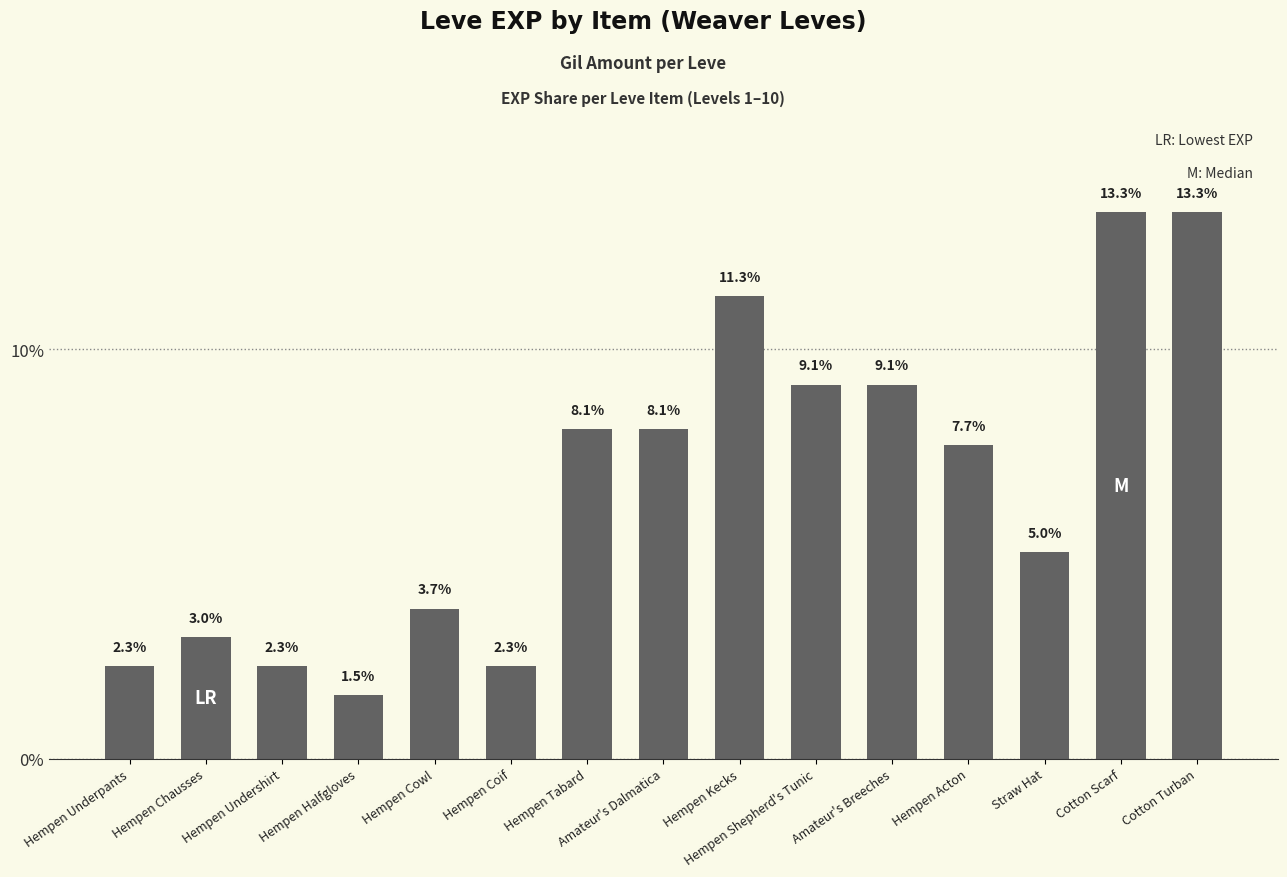

What is the difference between the second highest and second lowest values?

11.1